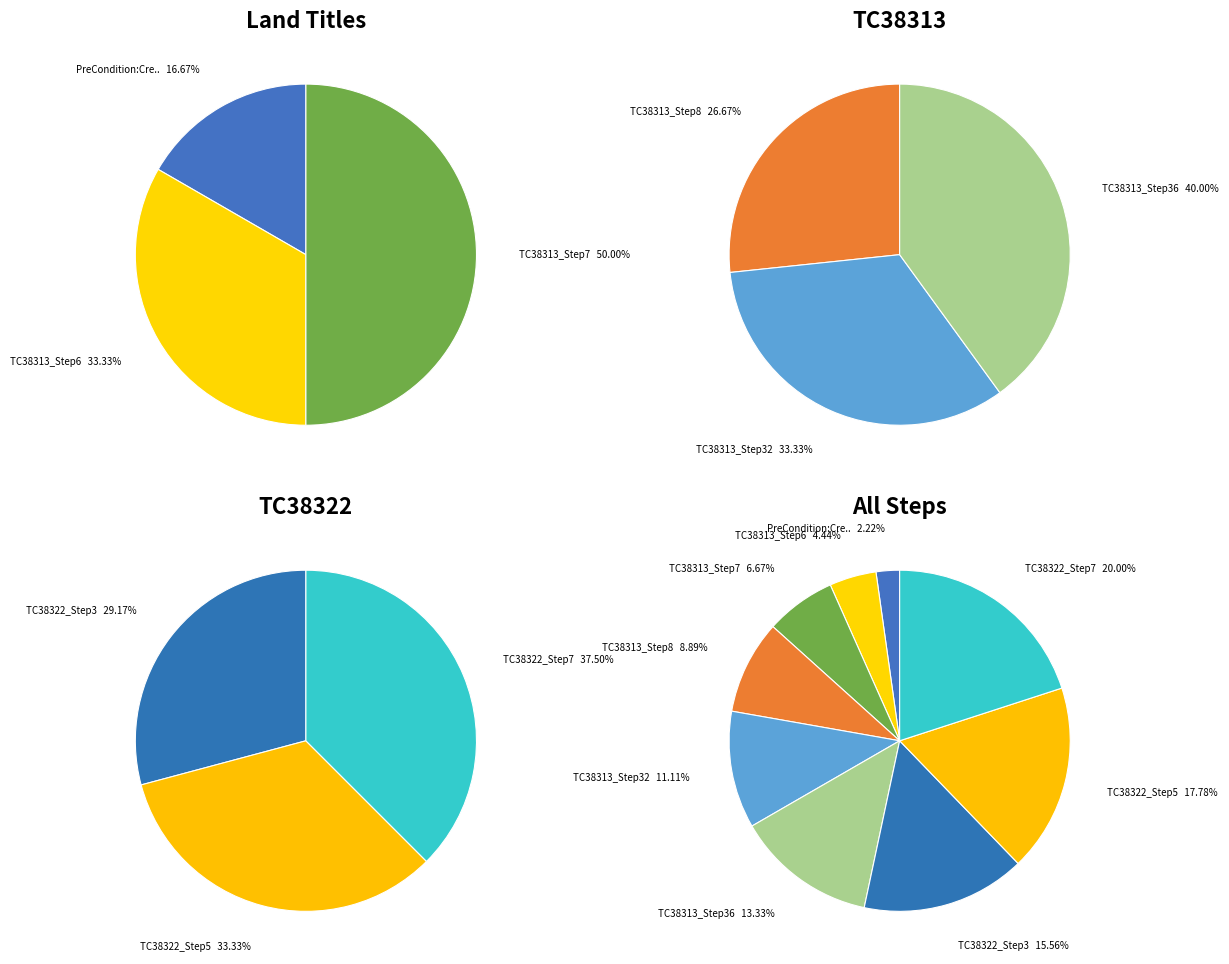

True or false: TC38313_Step6 accounts for 4% of the total.

True